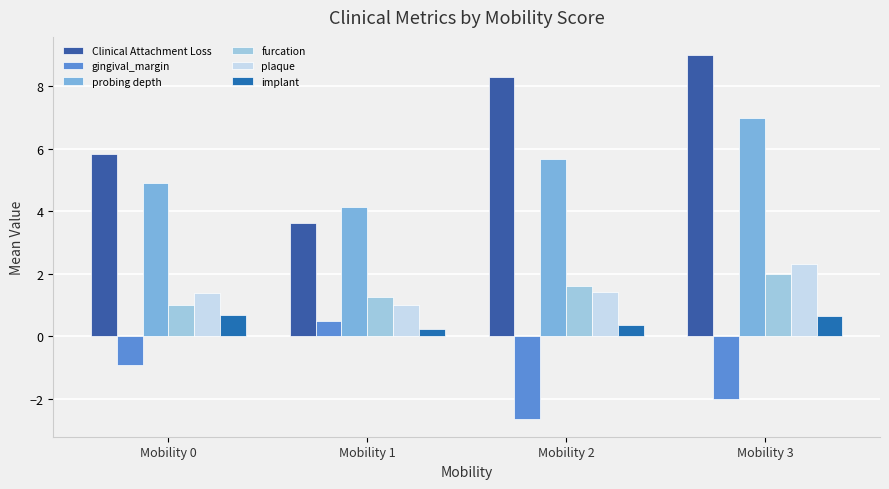

How many bars are there in total?

24